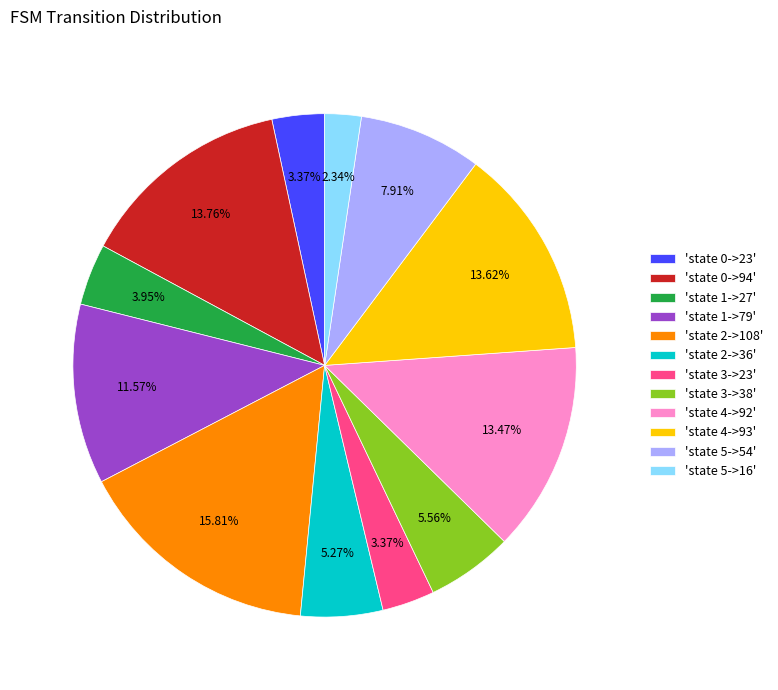

What is the ratio of the value at 'state 2->108' to the value at 'state 0->23'?

4.7